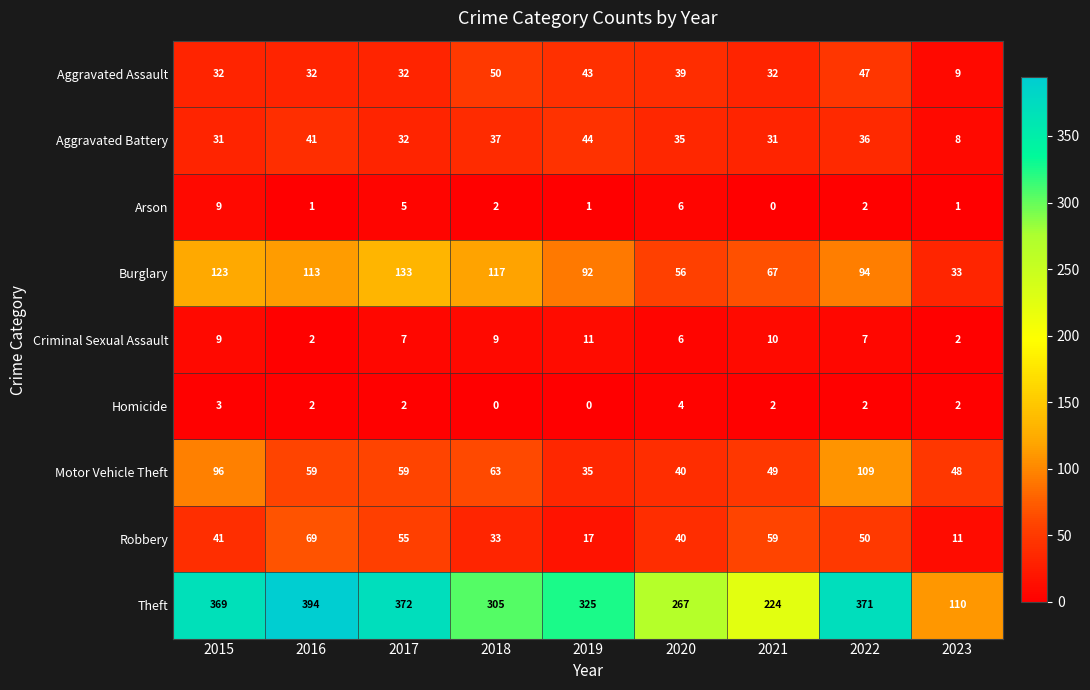

What is the total value across all series at 2017?

697